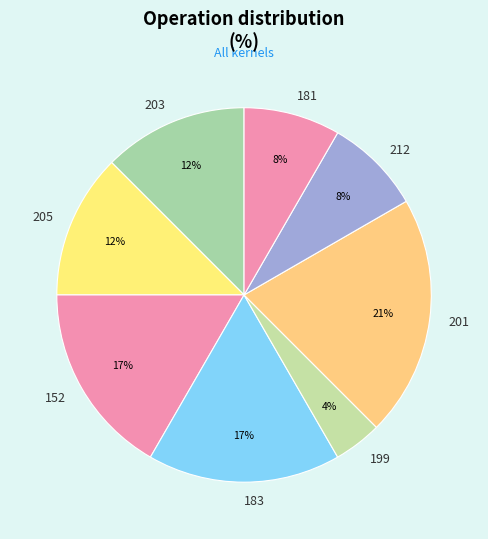

What is the ratio of the value at 181 to the value at 205?

0.7